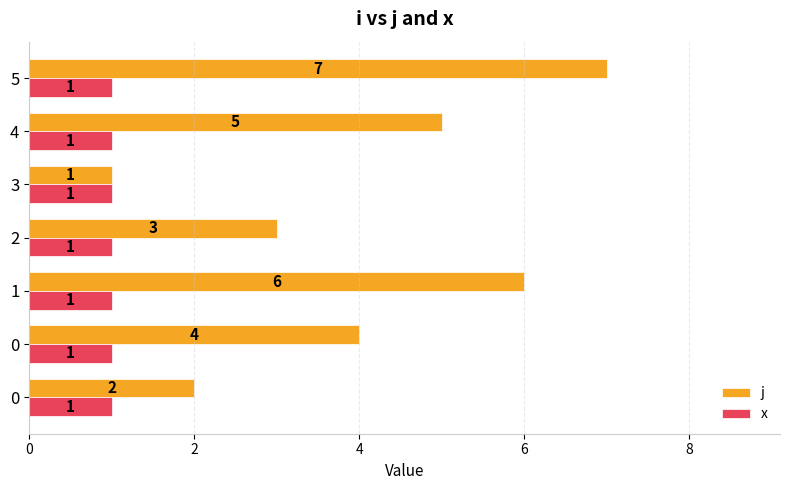

What is the average value of the x series?

1